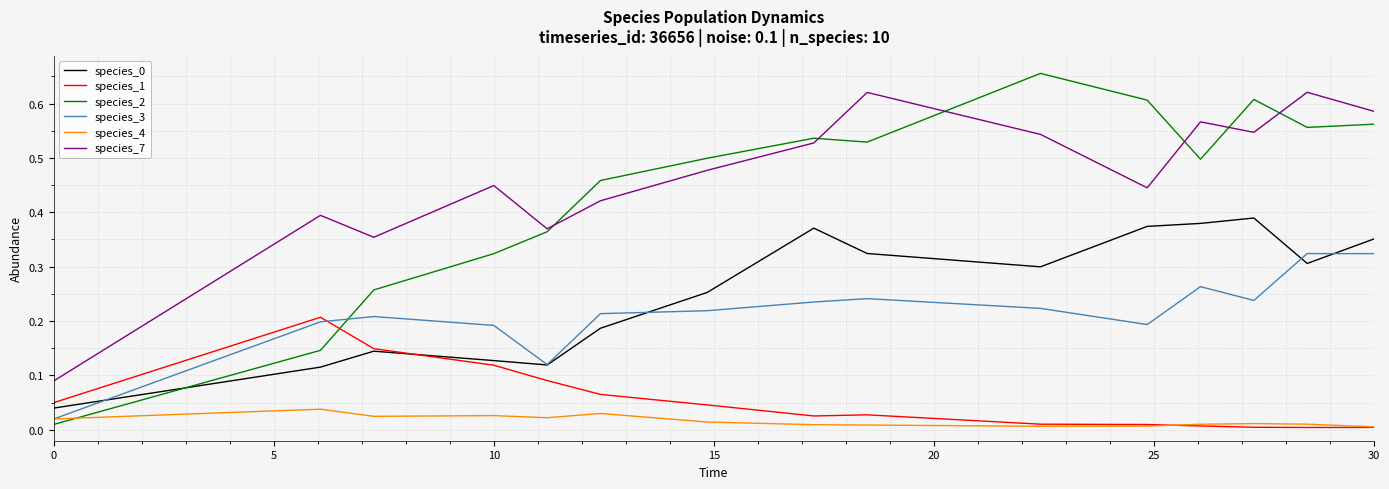

In species_2, how many points are lower than both neighbors (excluding endpoints)?

3